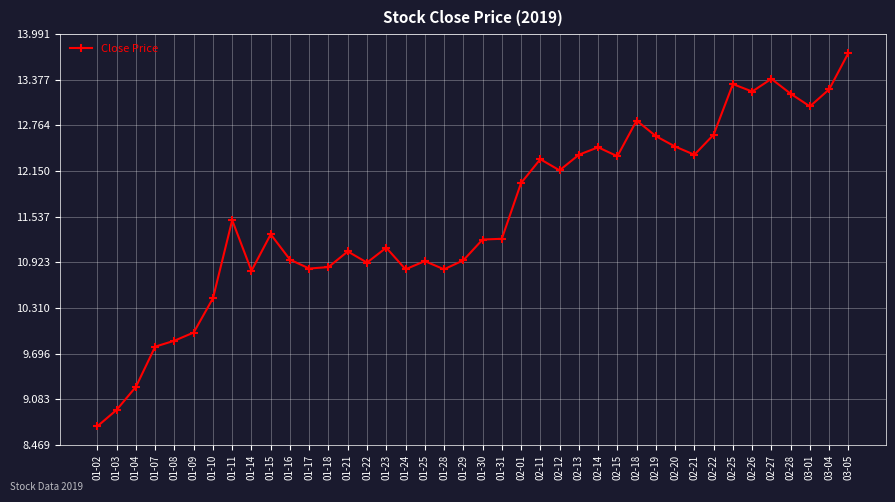

What is the smallest value displayed?

8.7